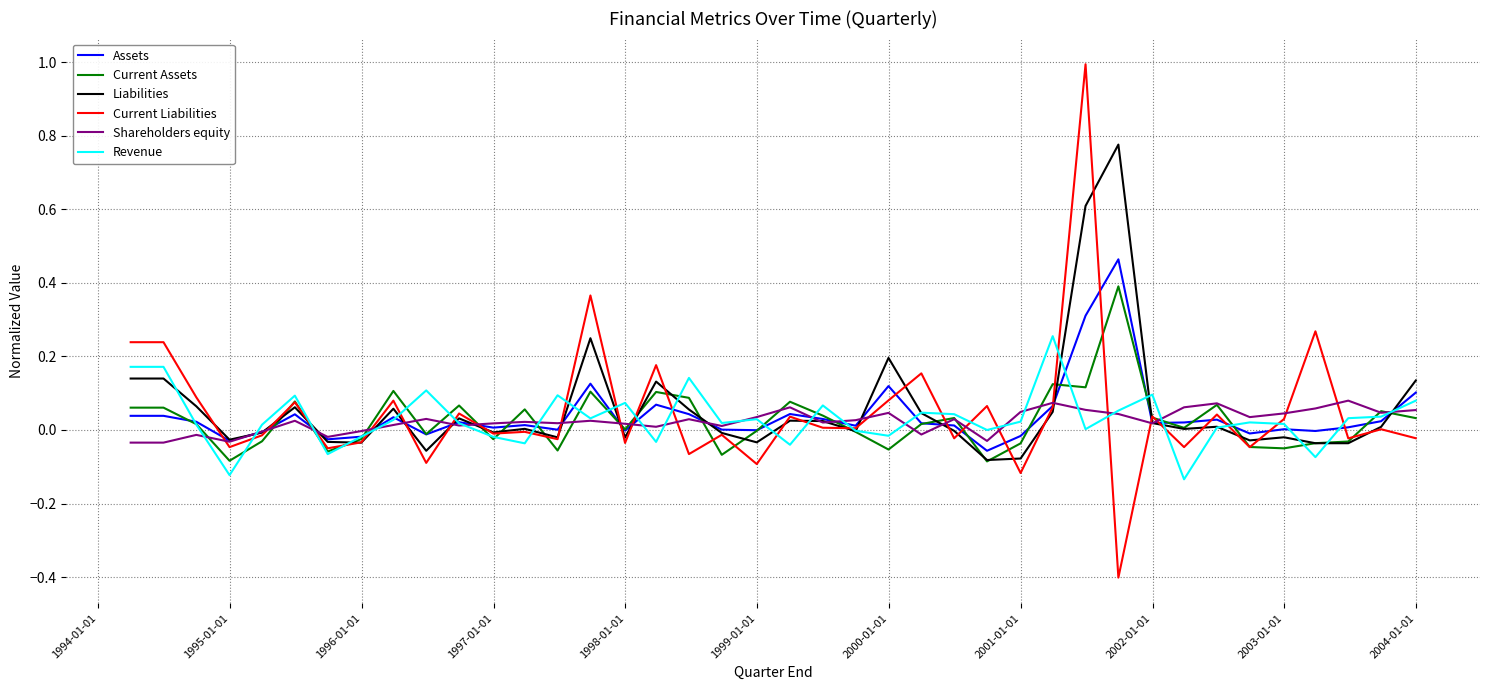

Rank the series by their maximum value, from highest to lowest.

Current Liabilities, Liabilities, Assets, Current Assets, Revenue, Shareholders equity